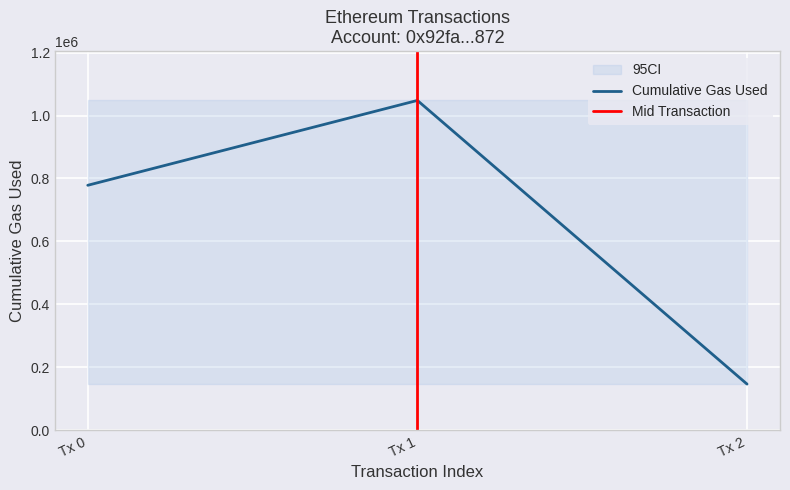

What is the minimum value for Cumulative Gas Used?

147004